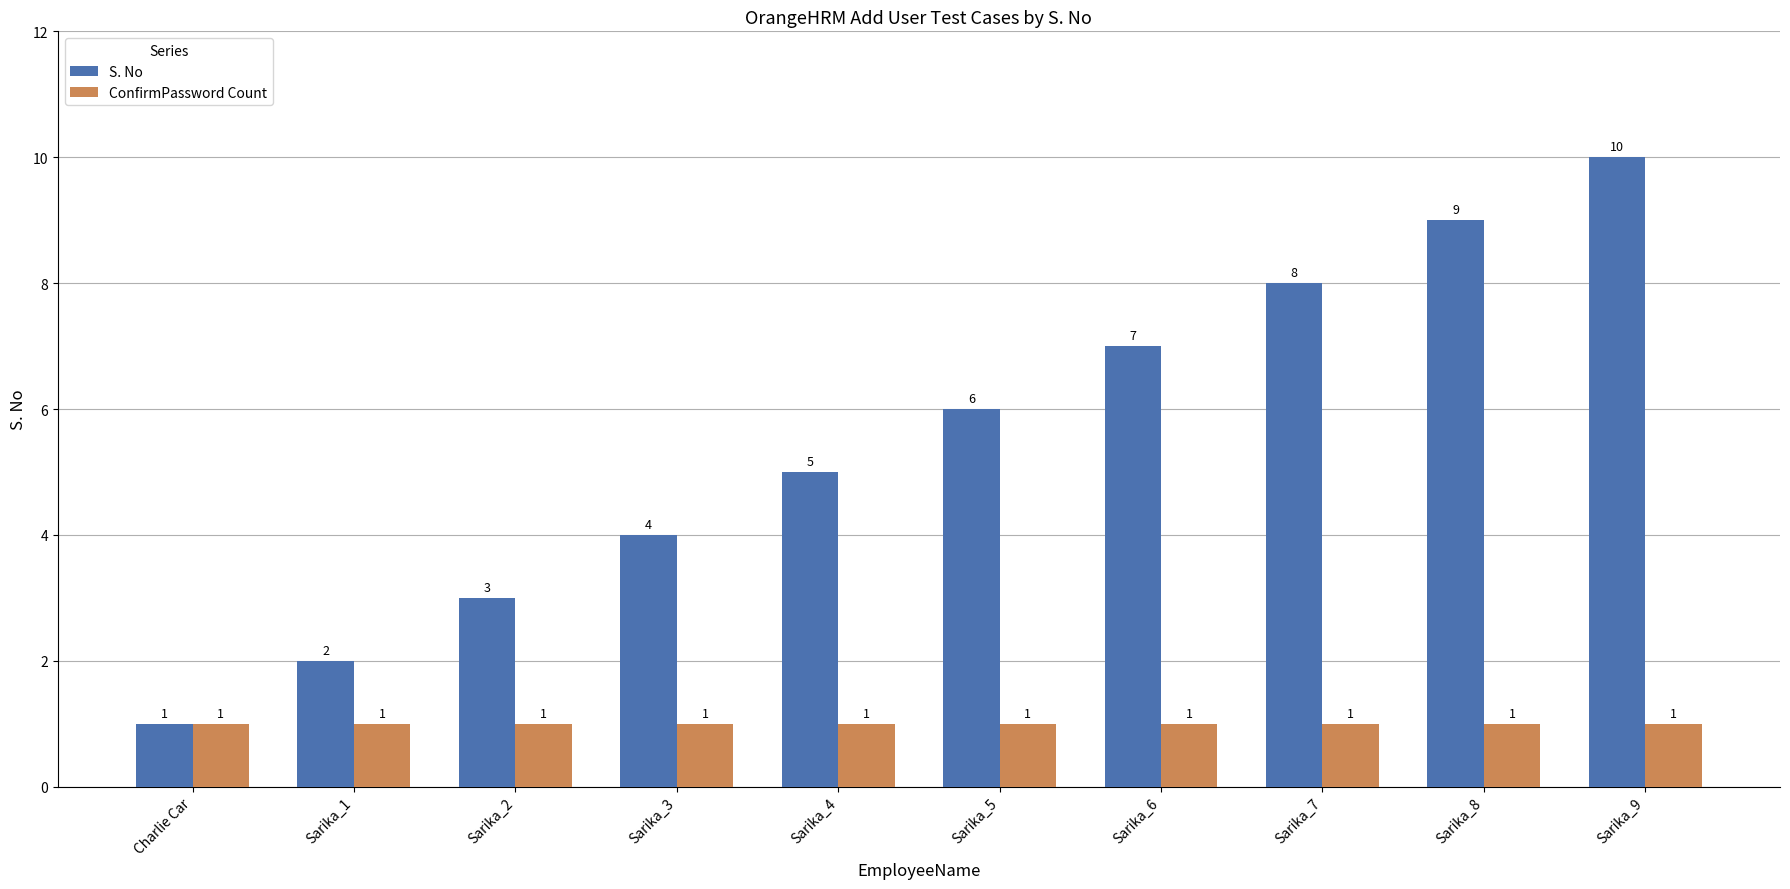

Is the value of ConfirmPassword Count at Sarika_4 greater than the value of S. No at Sarika_1?

No